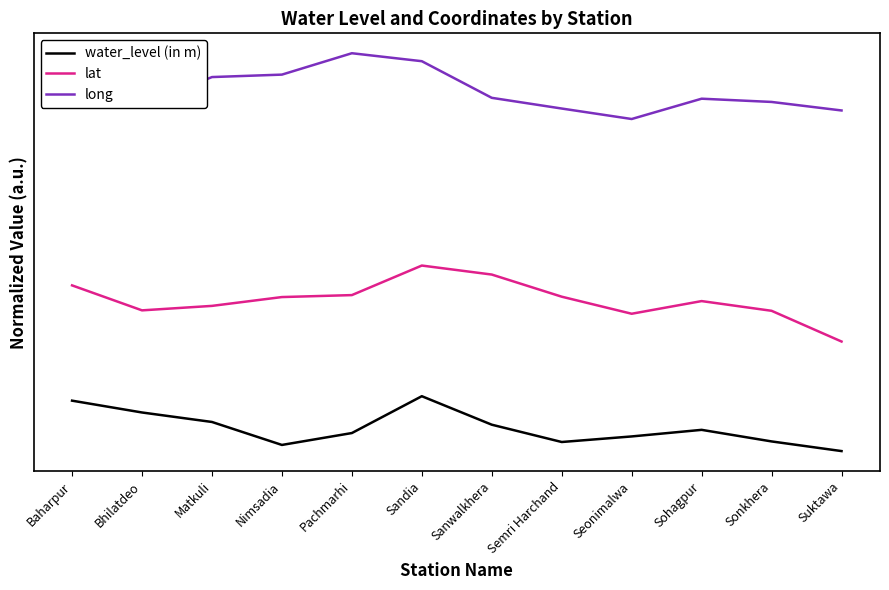

Where is water_level (in m) nearest to the value 0?

Suktawa